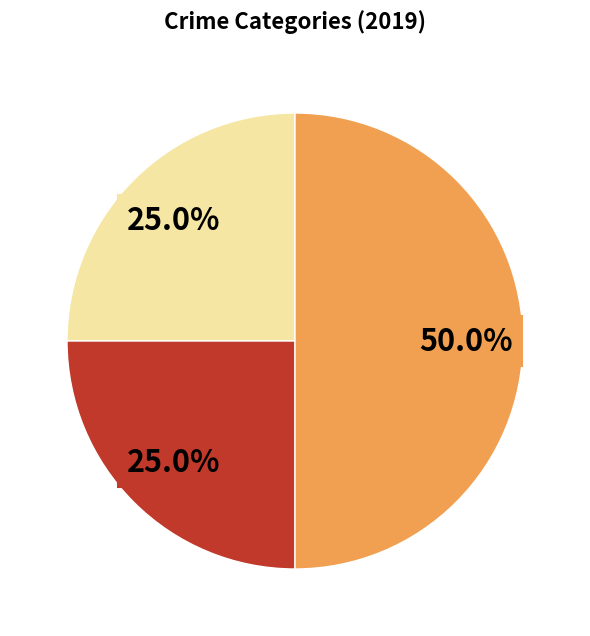

How many segments does this pie chart have?

3